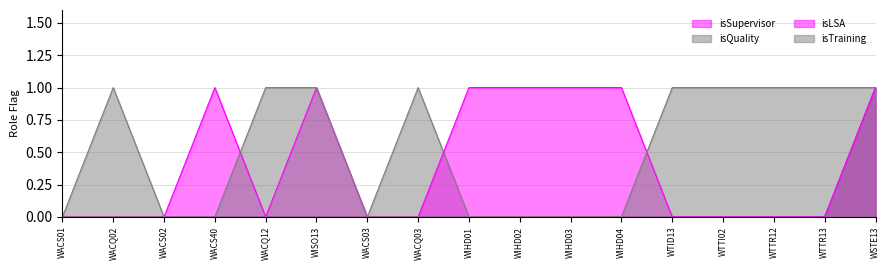

Does the chart display data point markers on the line(s)?

No